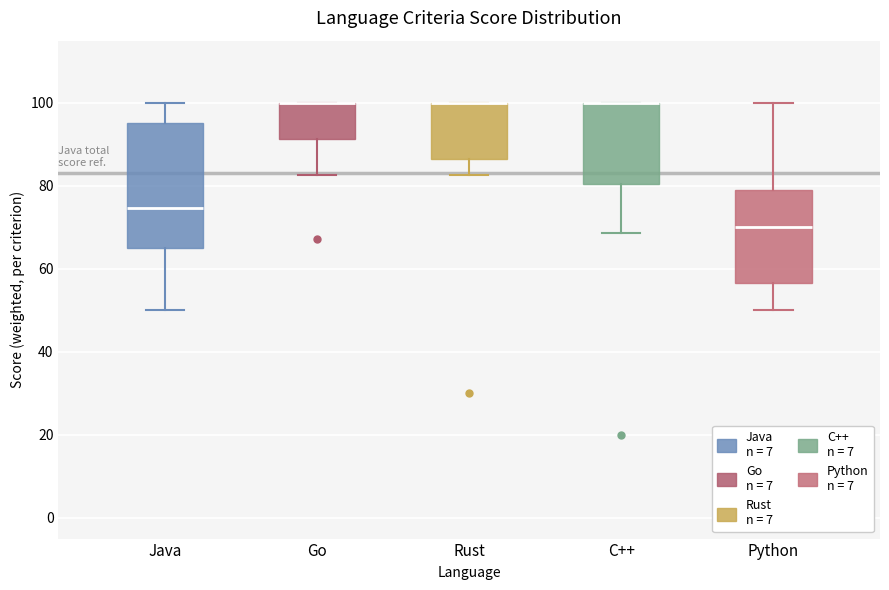

Comparing the boxes themselves (not the whiskers), which one is the tallest?

Java